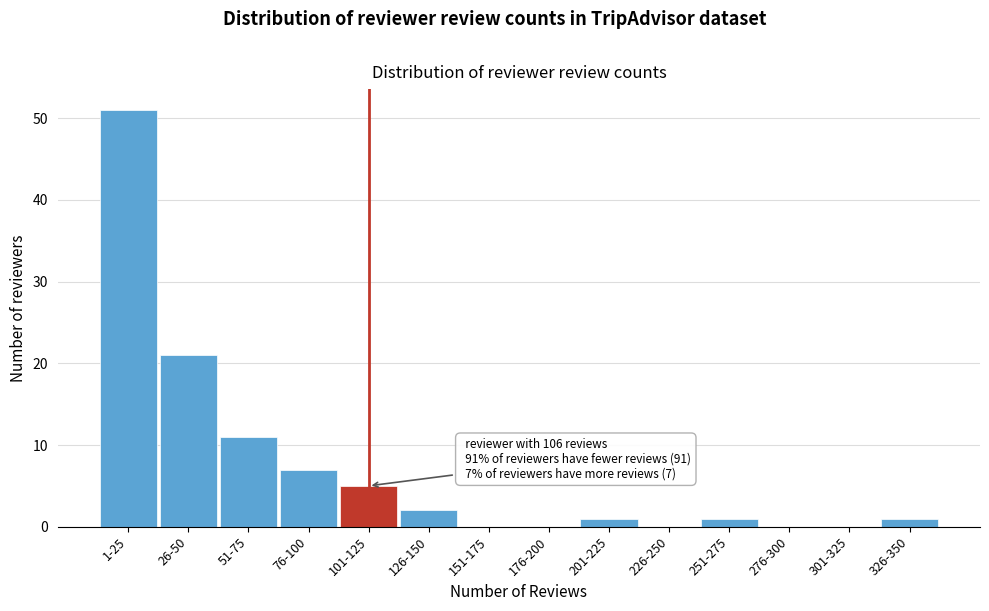

Reading right to left, what are all the values shown in this chart?

326-350=1	301-325=0	276-300=0	251-275=1	226-250=0	201-225=1	176-200=0	151-175=0	126-150=2	101-125=5	76-100=7	51-75=11	26-50=21	1-25=51